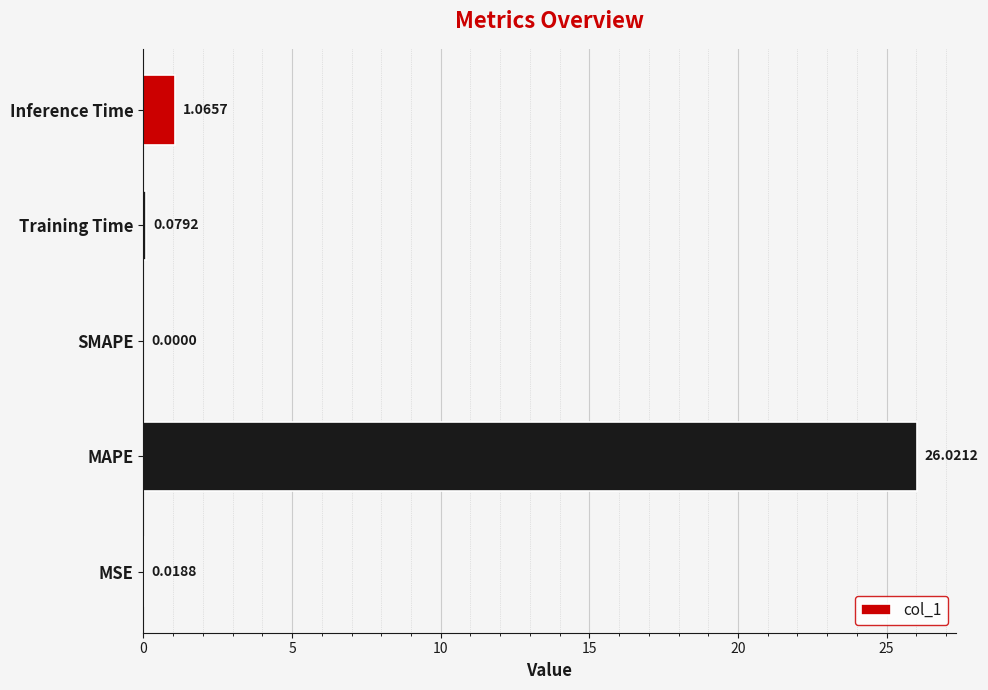

Where is the data nearest to the value 13?

Inference Time